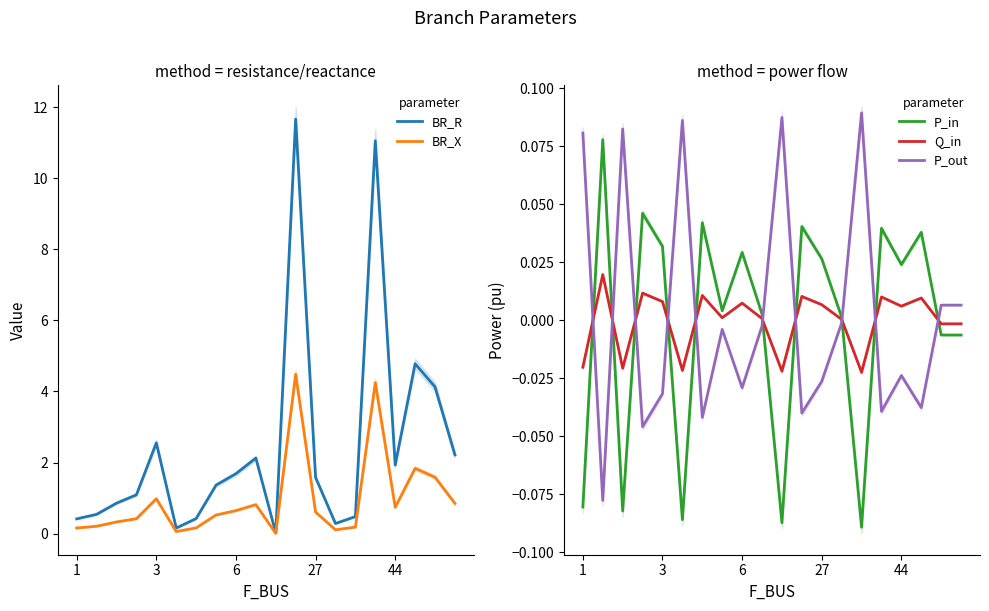

The value of BR_X at 14 is 0.1. True or false?

False